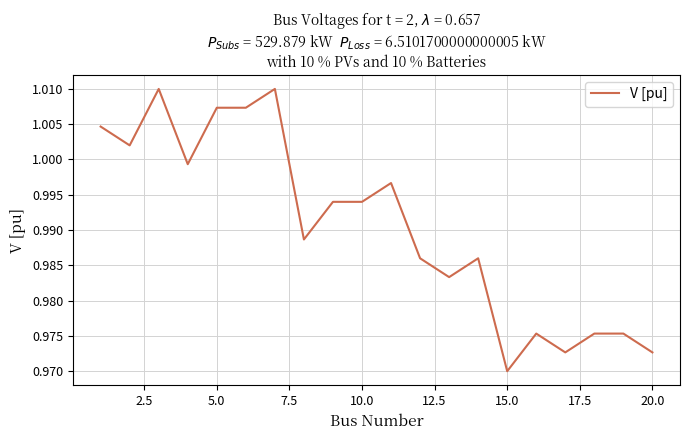

Which category has the lowest value across all series?

15.0